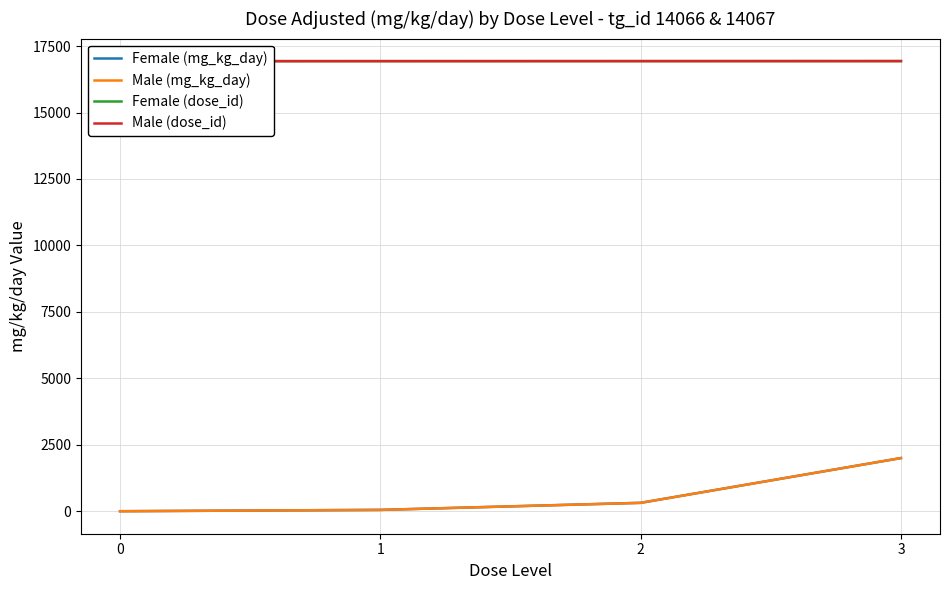

True or false: Female (mg_kg_day) has more than 2 points higher than both neighbors.

False